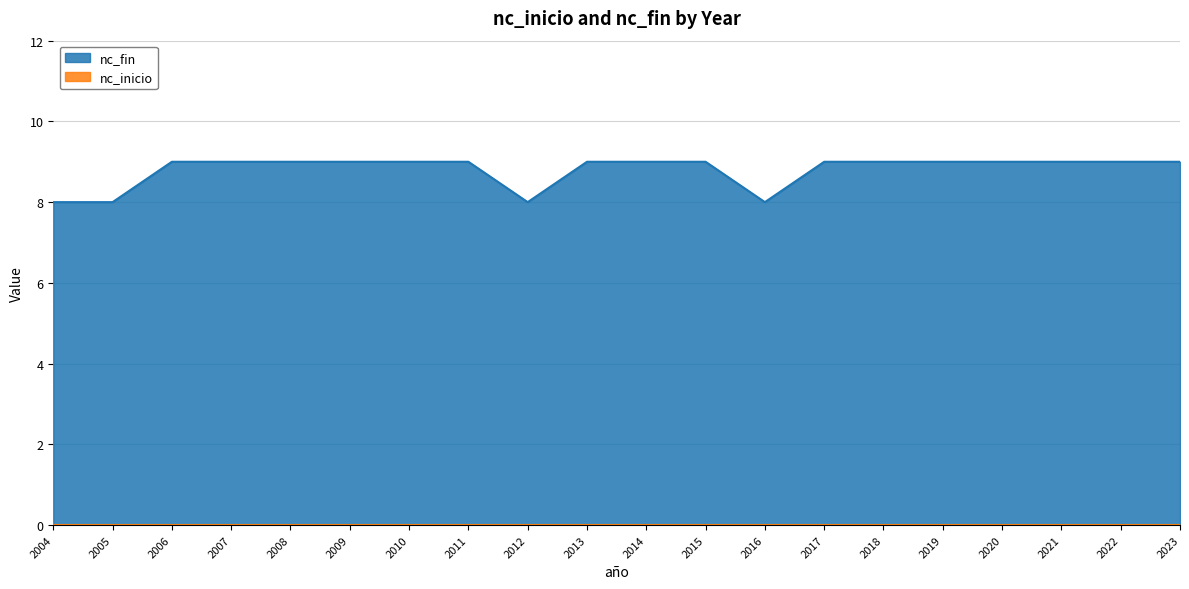

What is the value of the 1st point from the left?

8